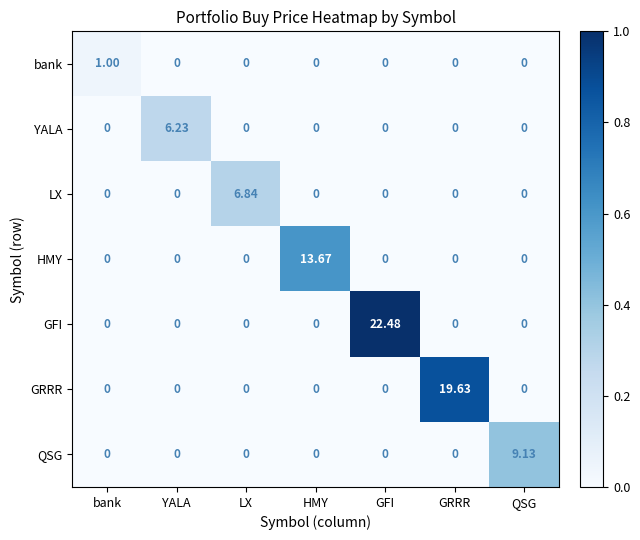

At which label does GRRR reach its peak?

GRRR